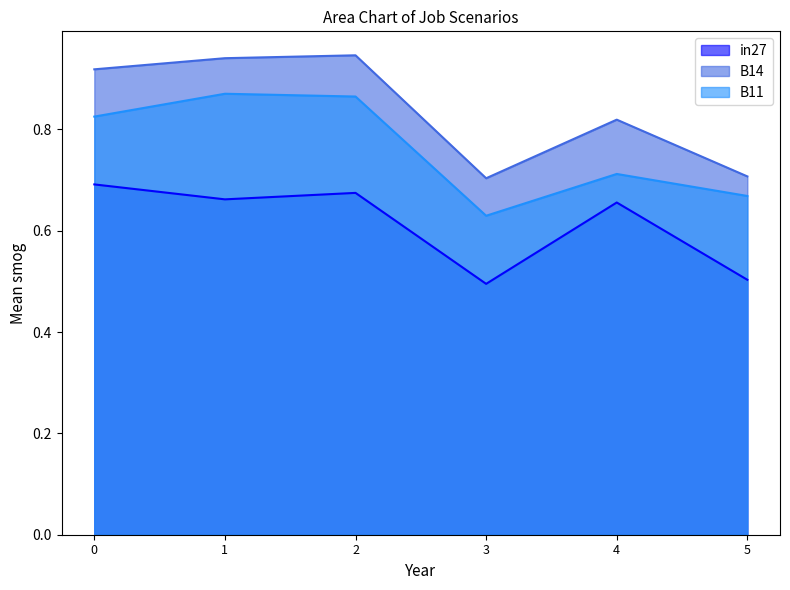

Is it true that B11 equals 1.1 at 3?

False